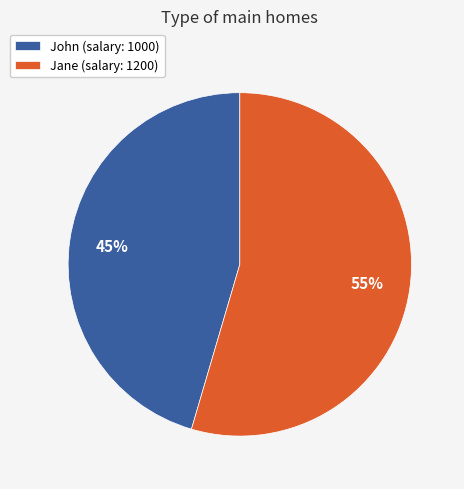

Which slice represents more than half of the pie?

Jane